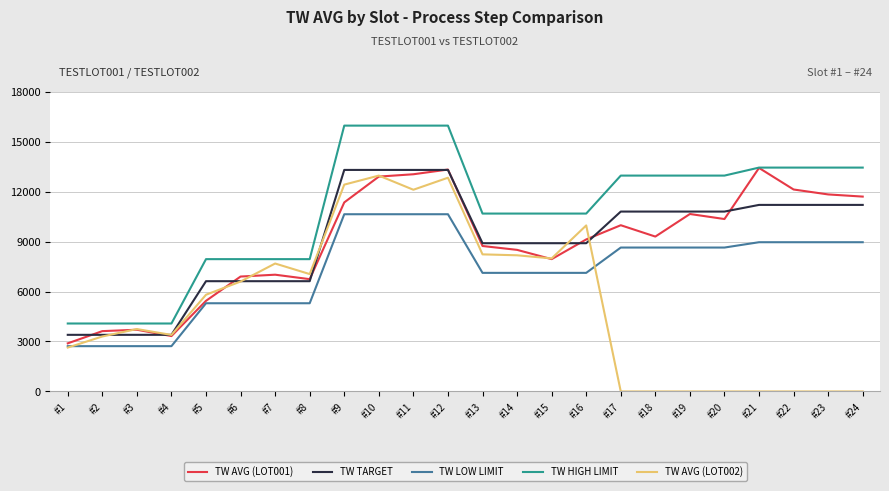

Which series has the widest spread of values?

TW AVG (LOT002)